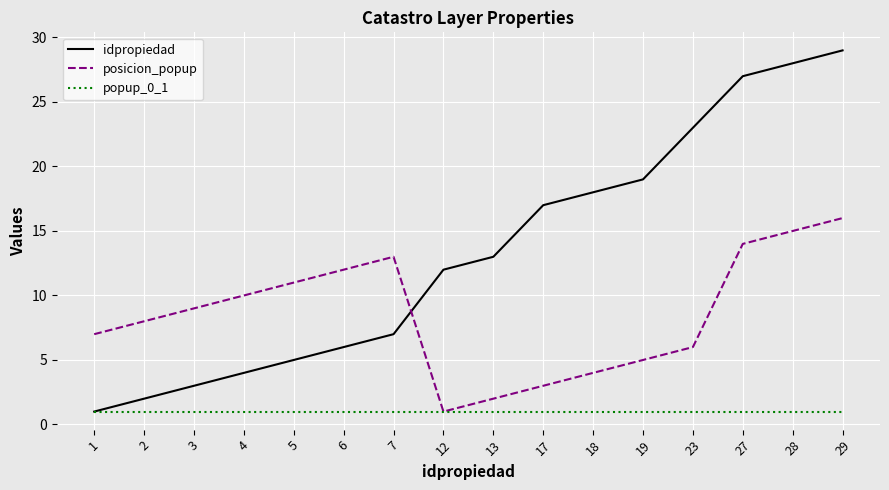

Does the chart display data point markers on the line(s)?

No